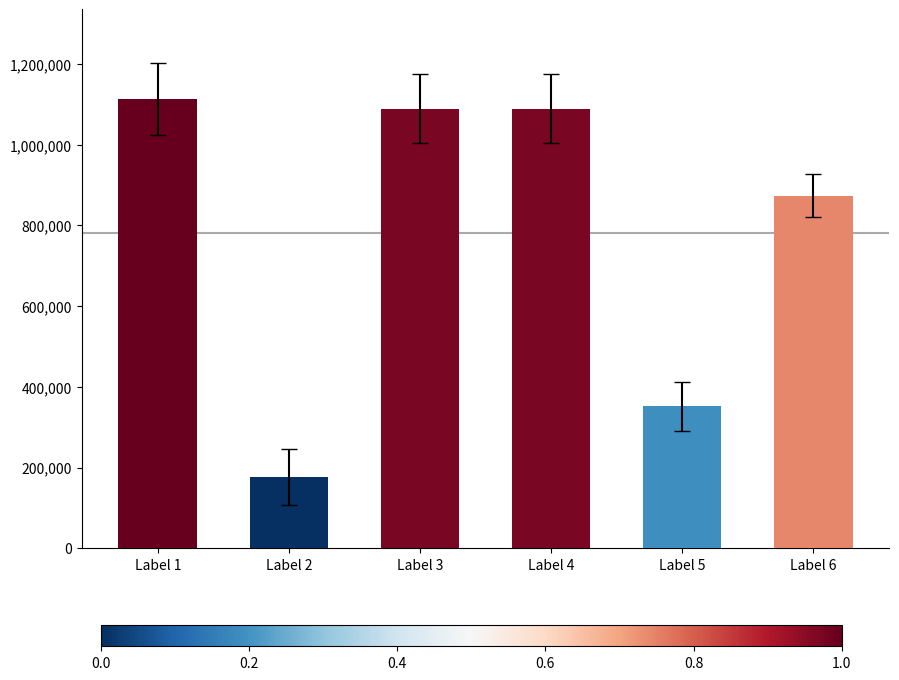

How many values are below 1089141?

3